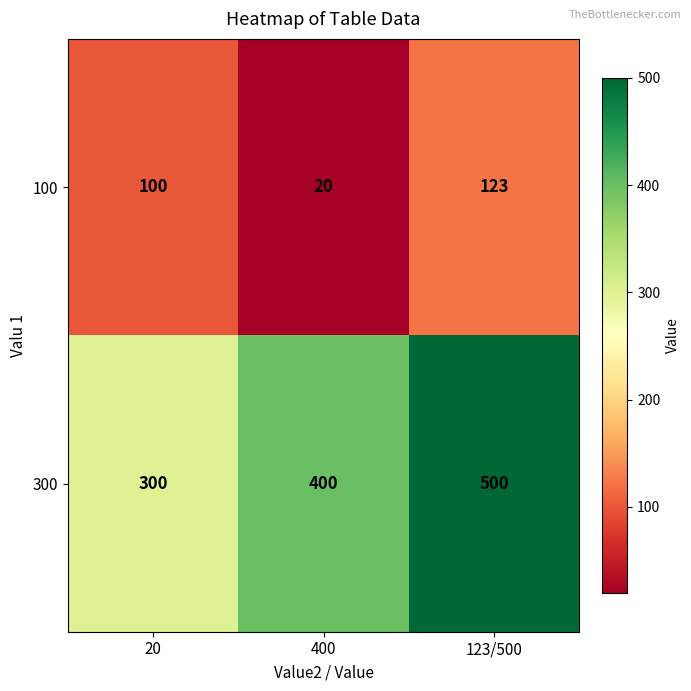

The value of 100 at 20 is 164. True or false?

False